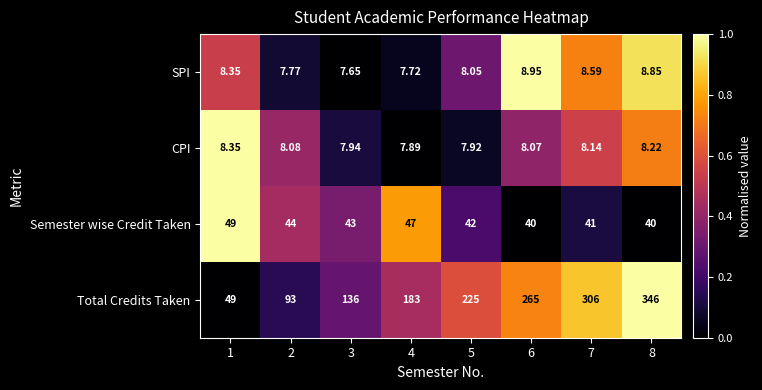

Which series has the largest total across all categories?

Total Credits Taken